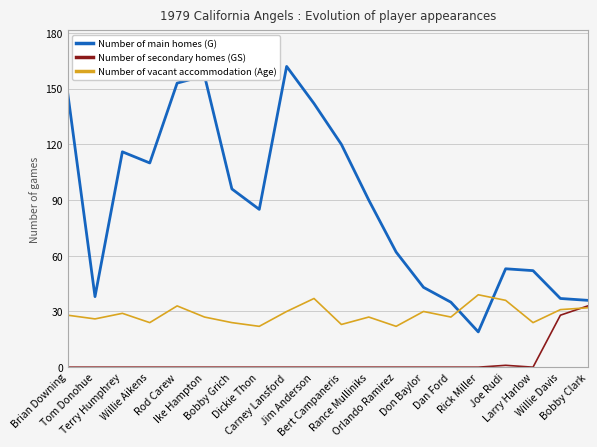

Is it true that Number of vacant accommodation (Age) equals 23 at Bert Campaneris?

True